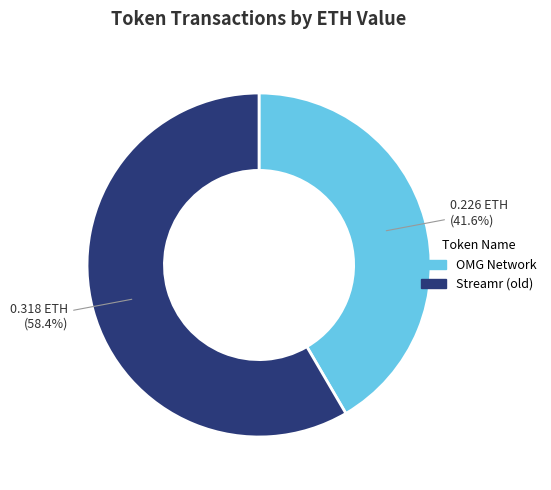

Rank the categories by value from lowest to highest.

OMG Network, Streamr (old)